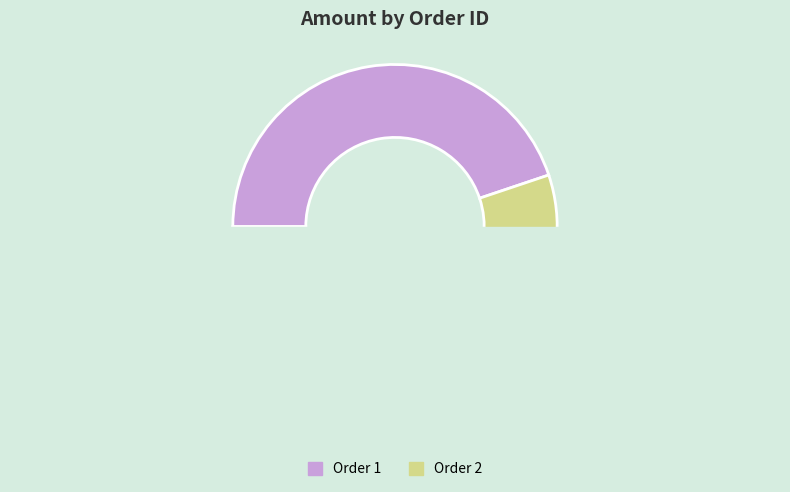

Count the number of slices in the pie.

2